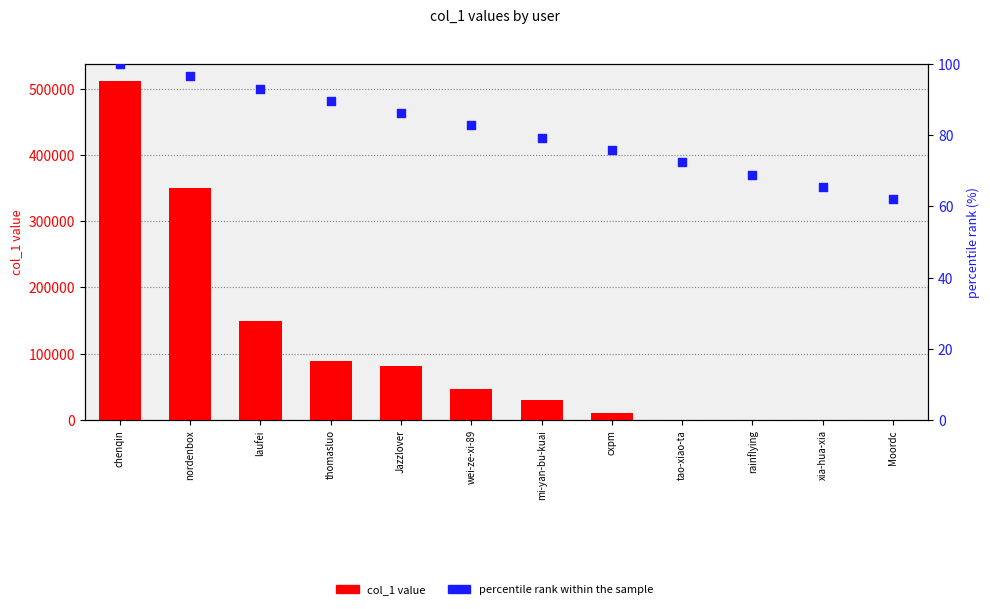

What are all the series names shown in the legend?

col_1 value, percentile rank within the sample